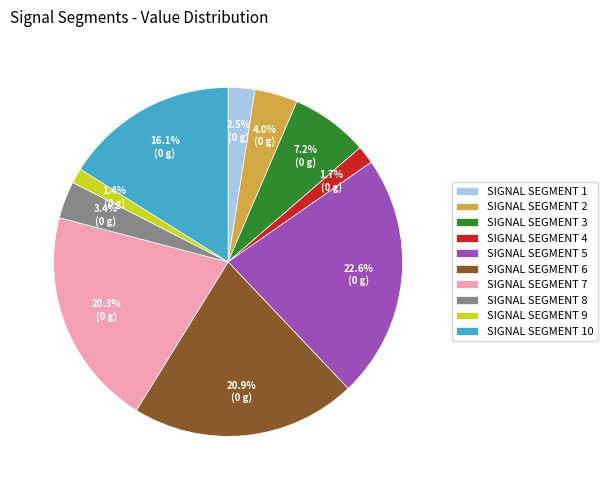

Which category has the biggest portion of the pie?

SIGNAL SEGMENT 5